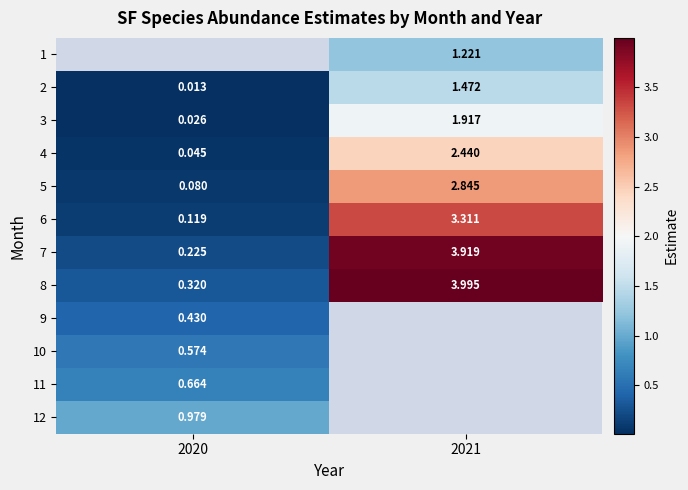

At which category does the chart reach its peak across all series?

2021